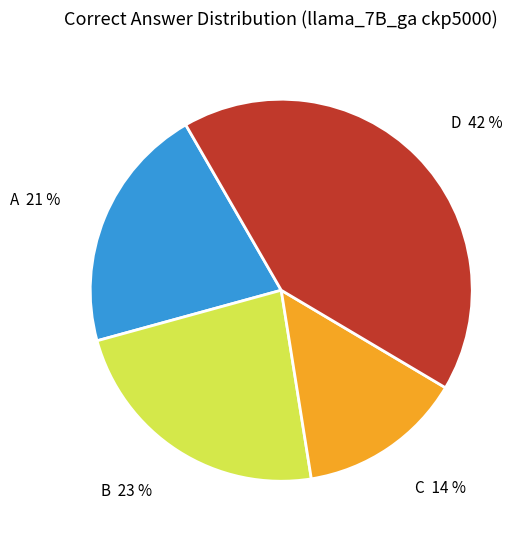

To the nearest percent, what portion does B 23 % represent?

23%